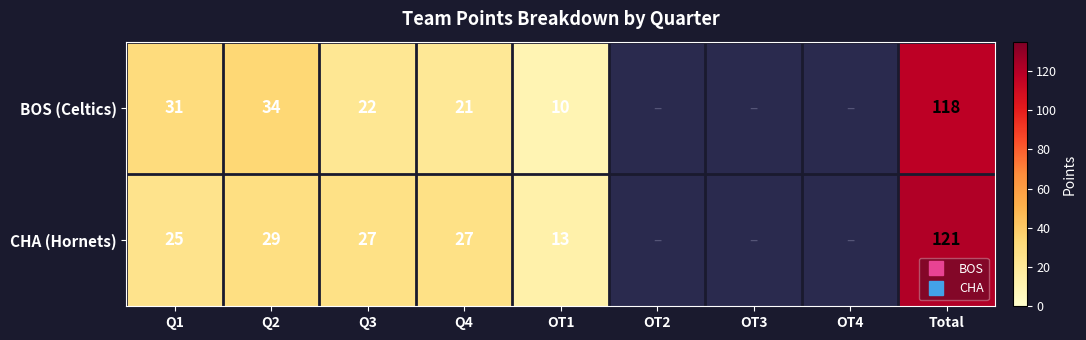

Where is BOS (Celtics) nearest to the value 64?

Q2